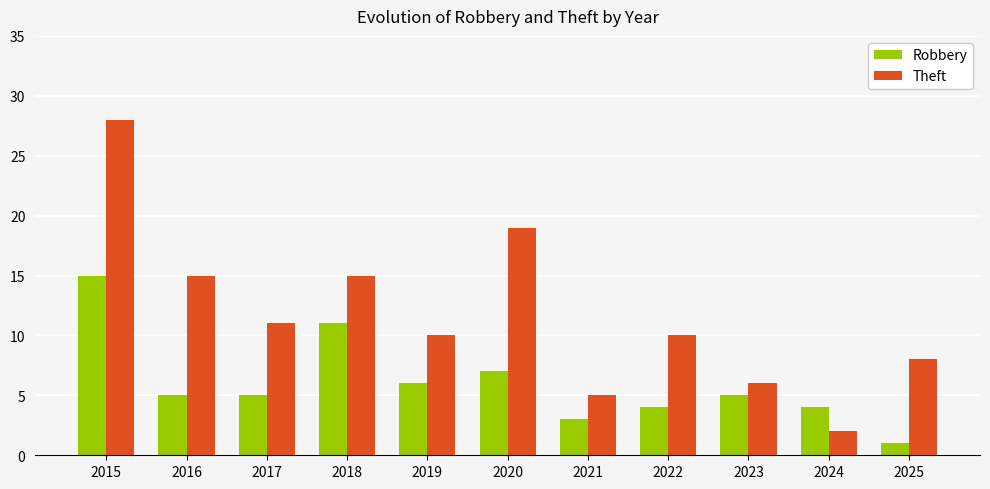

Reading left to right, transcribe all the data shown in this chart.

Robbery: 15	5	5	11	6	7	3	4	5	4	1
Theft: 28	15	11	15	10	19	5	10	6	2	8